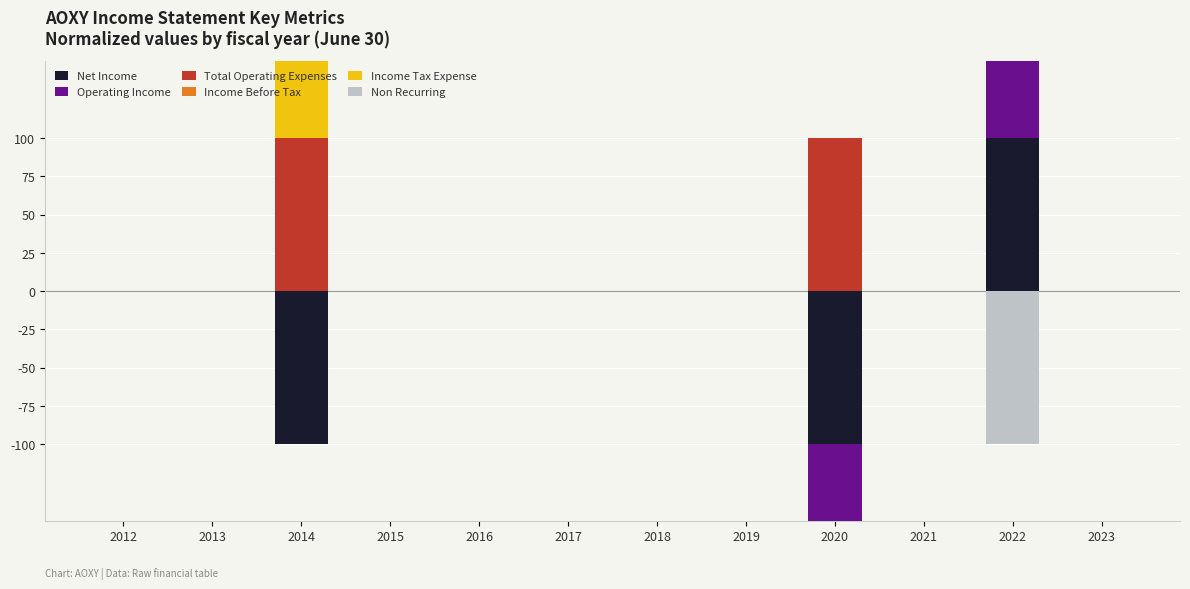

Rank the categories by Income Before Tax value from lowest to highest.

2012, 2013, 2014, 2015, 2016, 2017, 2018, 2019, 2020, 2021, 2023, 2022